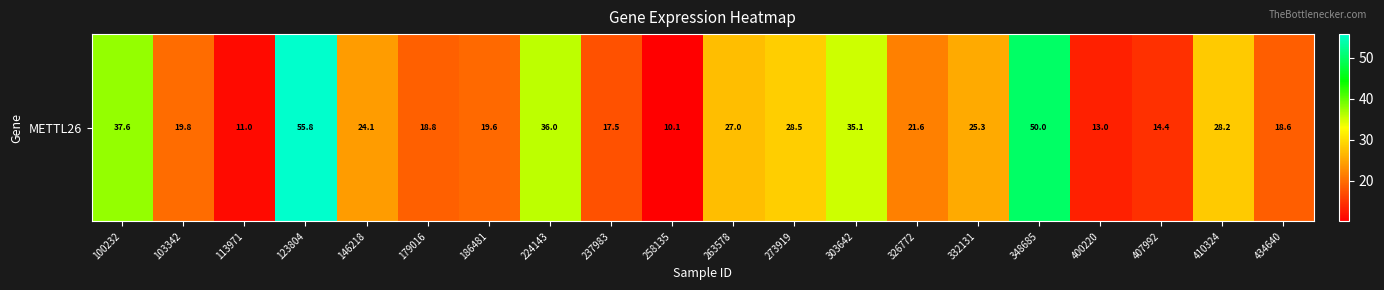

The chart shows a value of 35.2 at 146218. True or false?

False